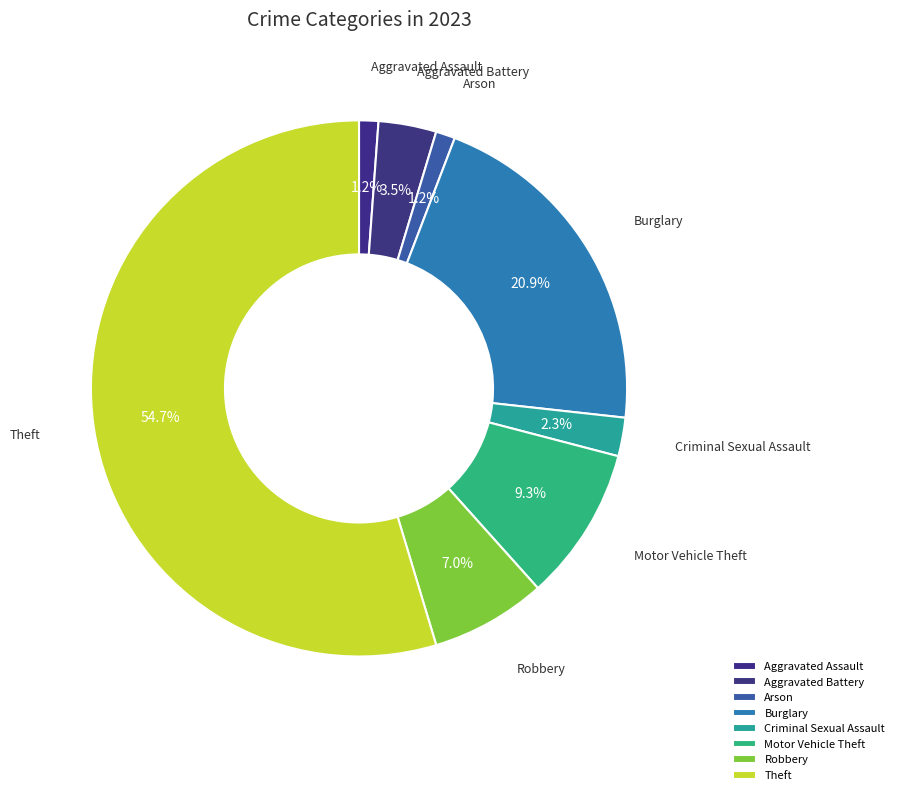

What percentage is NOT represented by Robbery?

93.0%